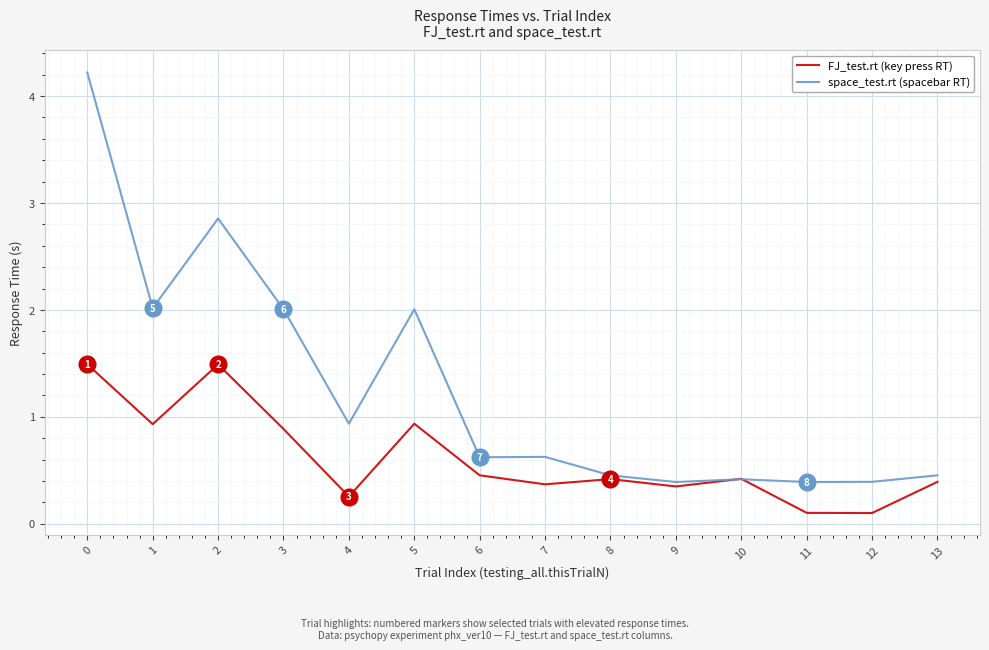

What is the difference between the maximum and minimum values in the space_test.rt (spacebar RT) series?

3.8